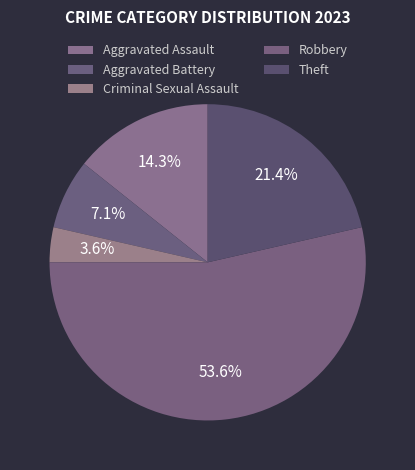

Which has a higher value, Robbery or Theft?

Robbery